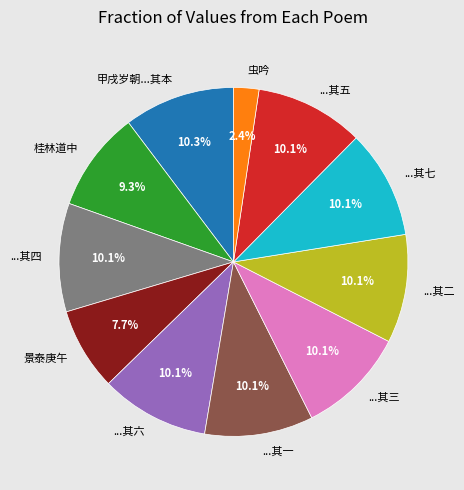

Does ...其一 account for over 50% of the chart?

No